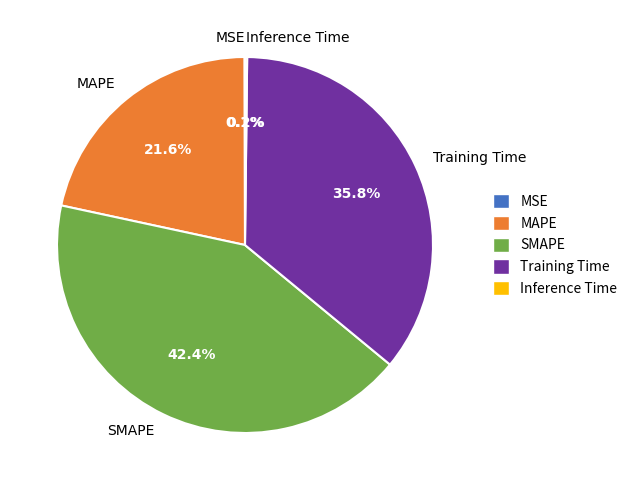

Does SMAPE account for over 50% of the chart?

No